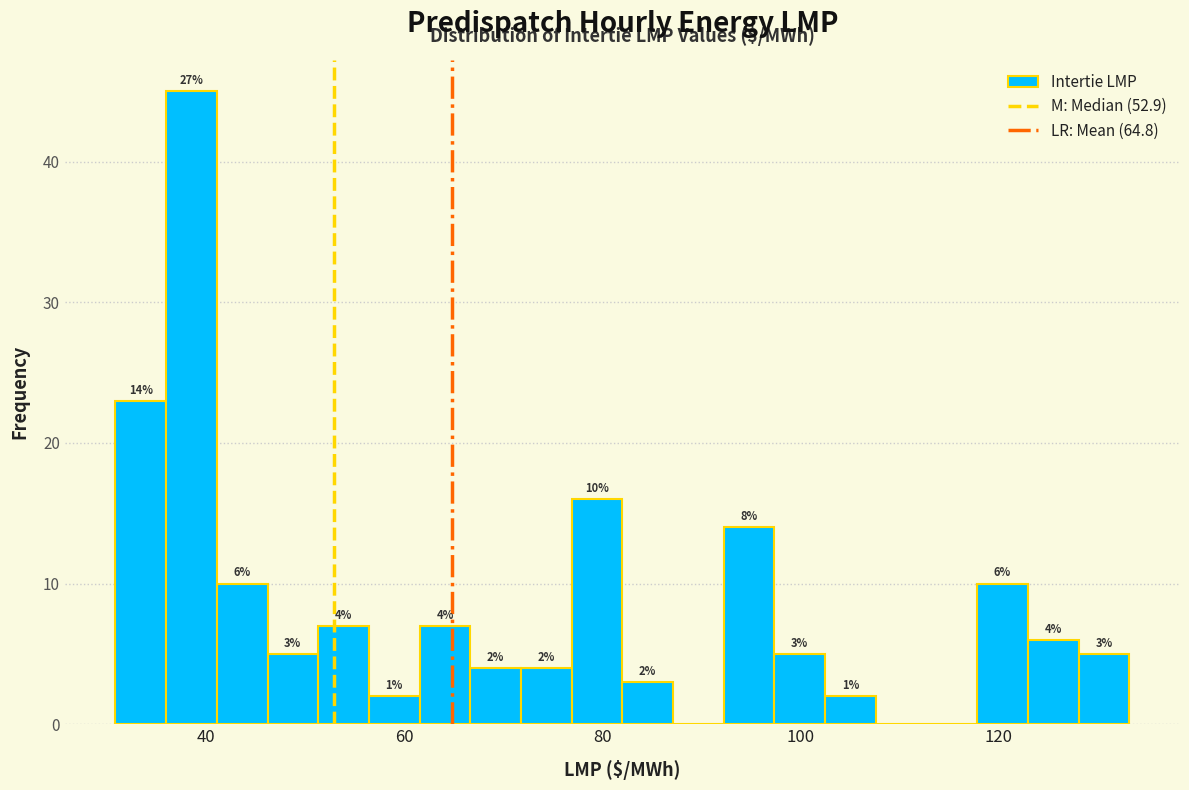

Around what value on the x-axis is the tallest bar? Give the approximate position of its centre, as read against the axis.

38